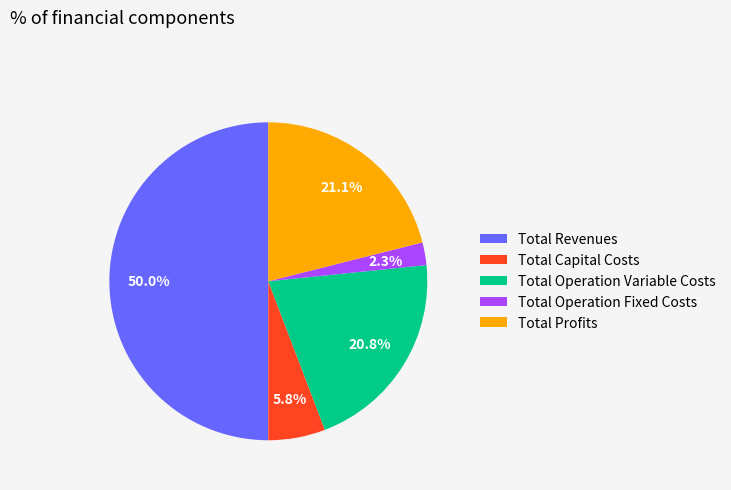

What is the majority slice?

Total Revenues